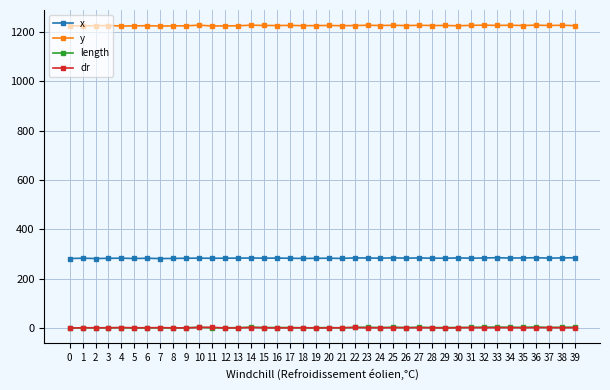

True or false: x has more than 1 points higher than both neighbors.

True